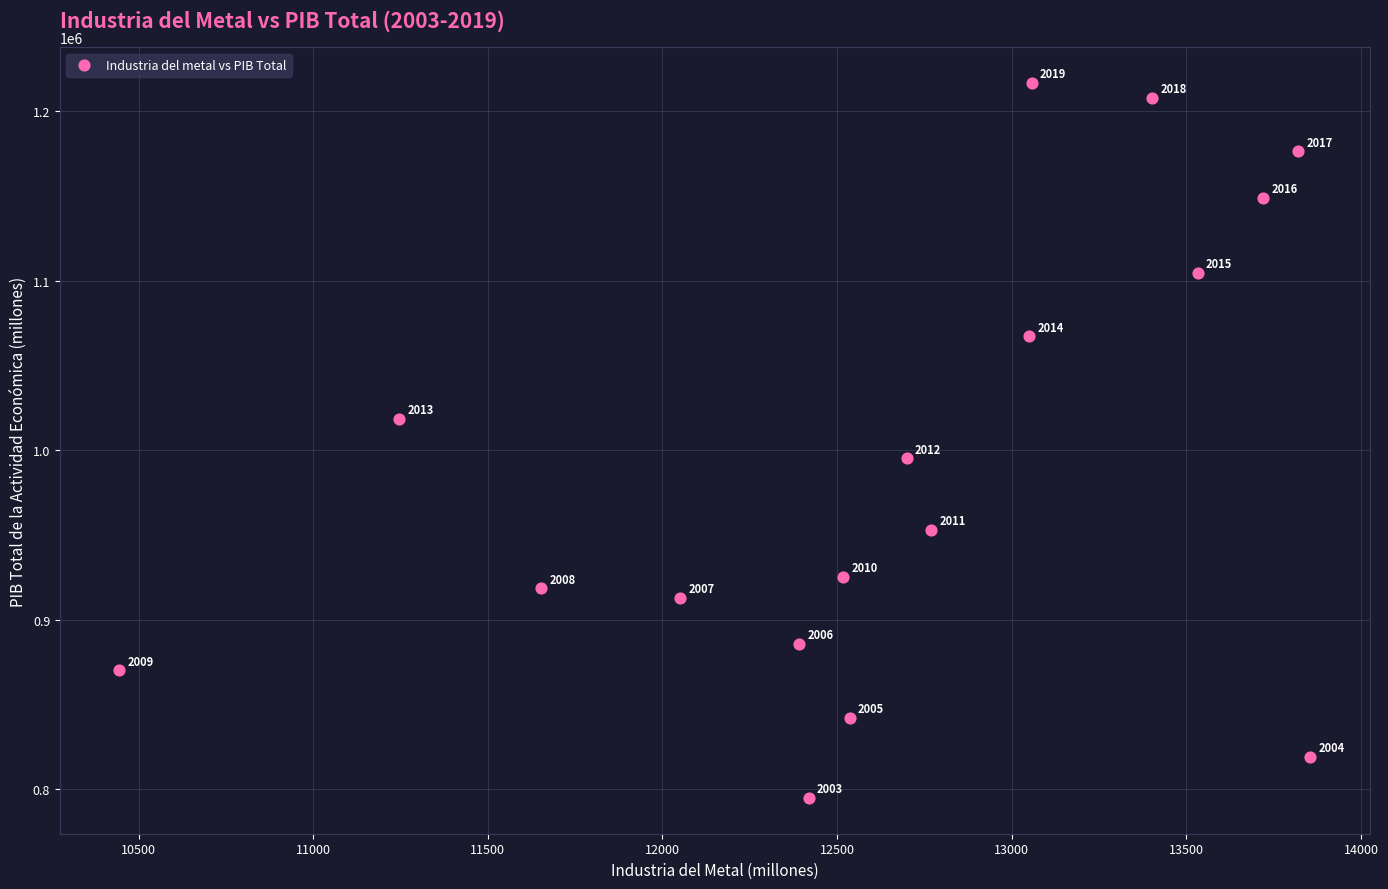

What Y value in the scatter plot is closest to 1005864?

995286.0